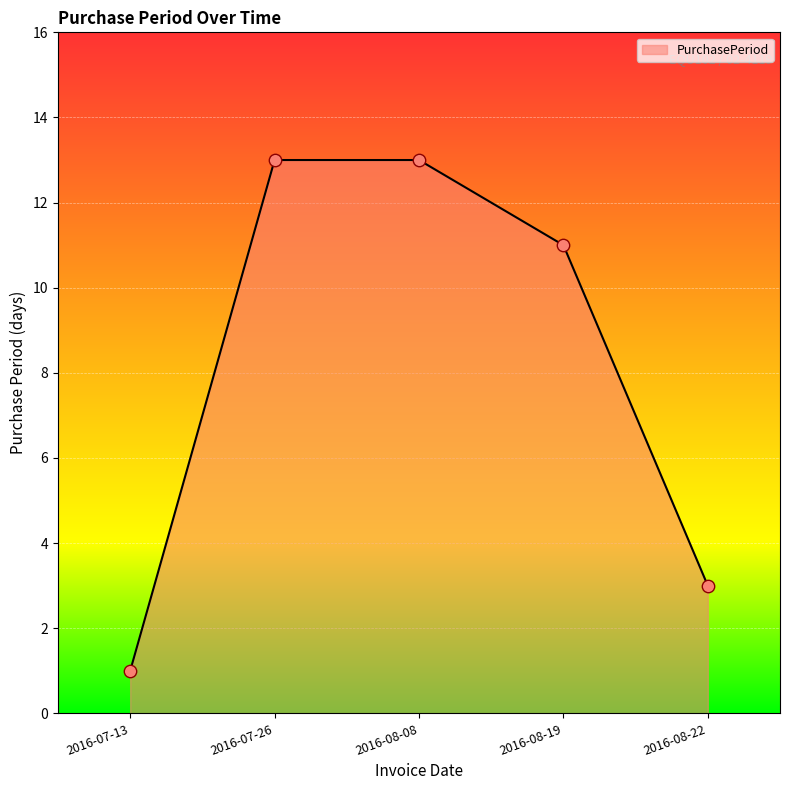

What is the ratio of the value at 2016-08-19 to the value at 2016-08-08?

0.8